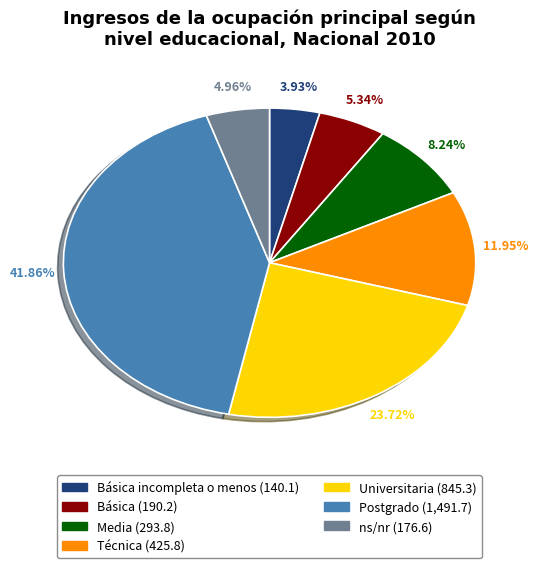

Rank the categories by value from lowest to highest.

Básica incompleta o menos, ns/nr, Básica, Media, Técnica, Universitaria, Postgrado